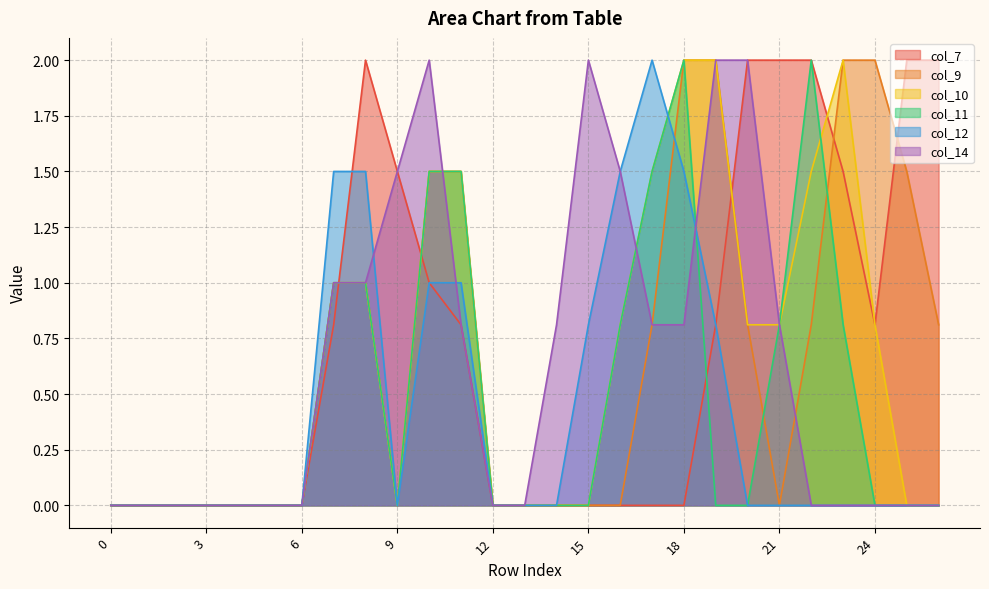

Is it true that col_9 equals 2.0 at 24?

True